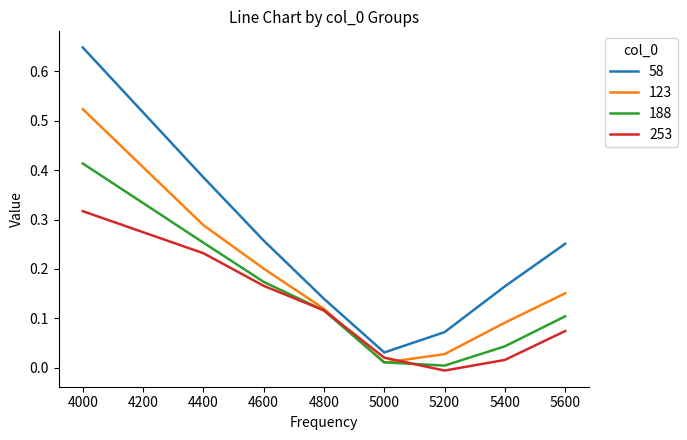

True or false: 253 has a value of 0.2 at 4400.

True